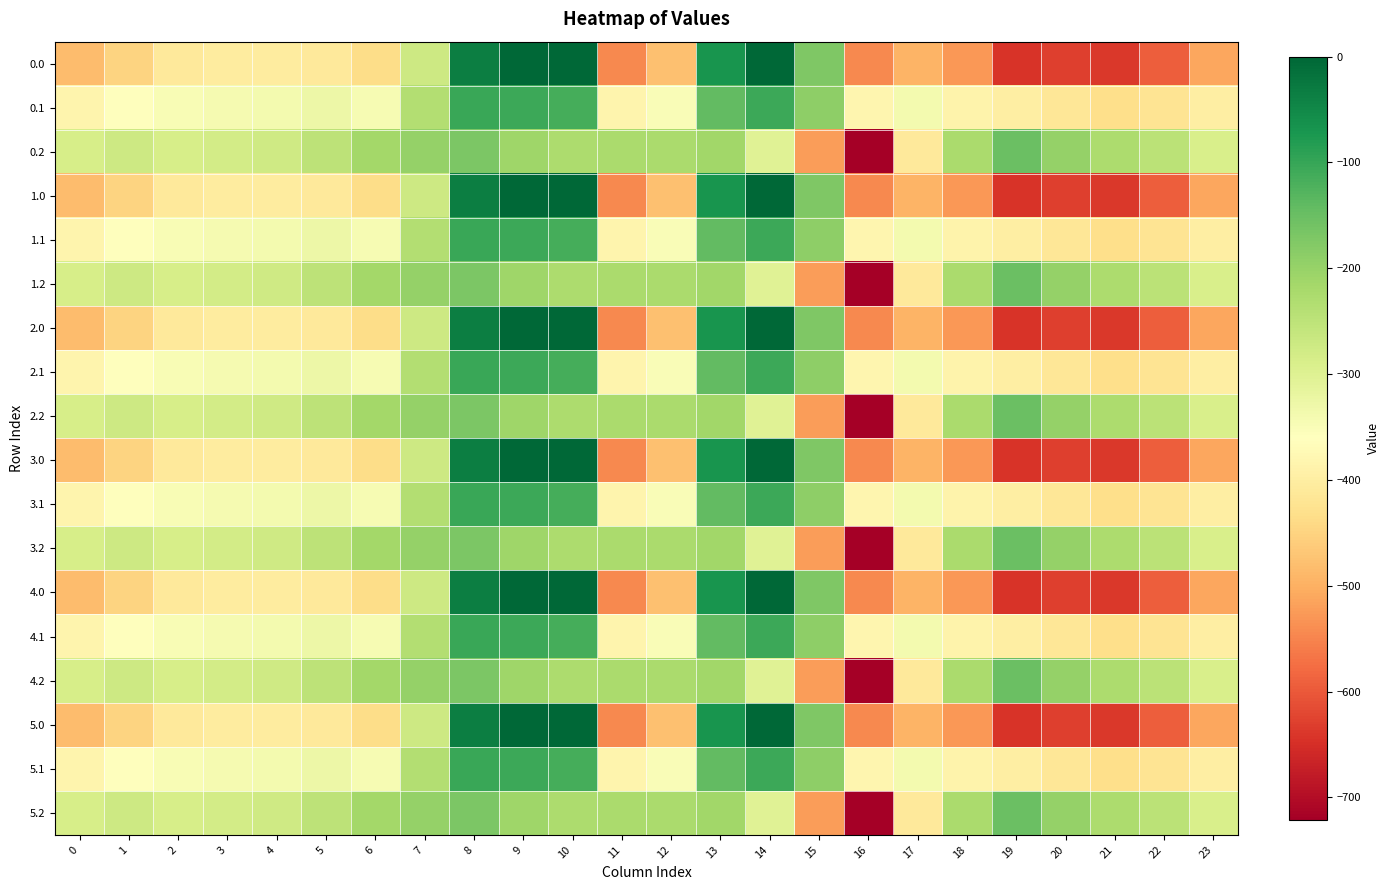

What is the minimum value shown in the chart?

-721.2